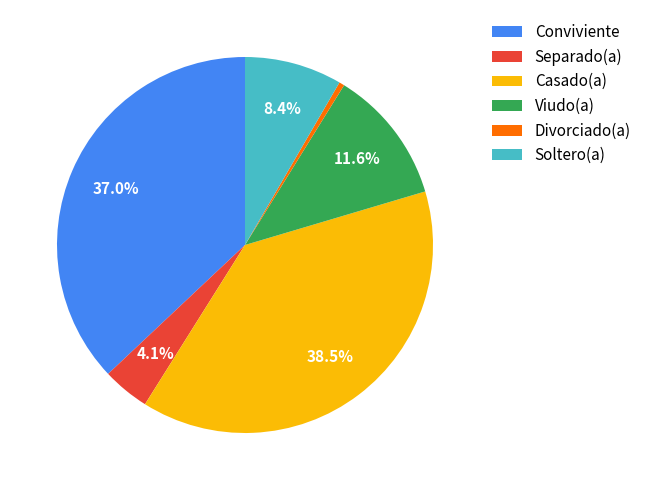

How many segments does this pie chart have?

6